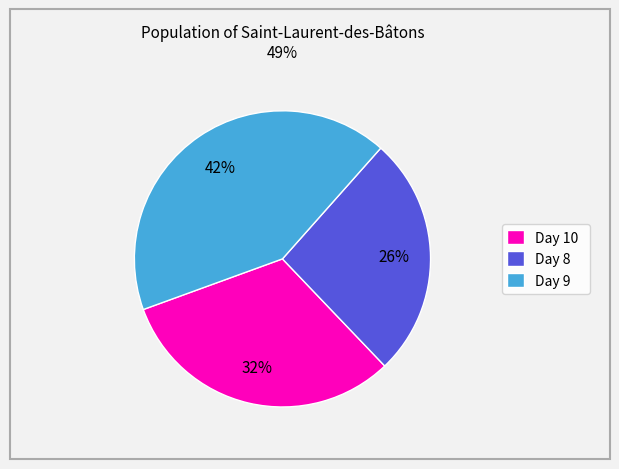

To the nearest percent, what portion does Day 10 represent?

32%